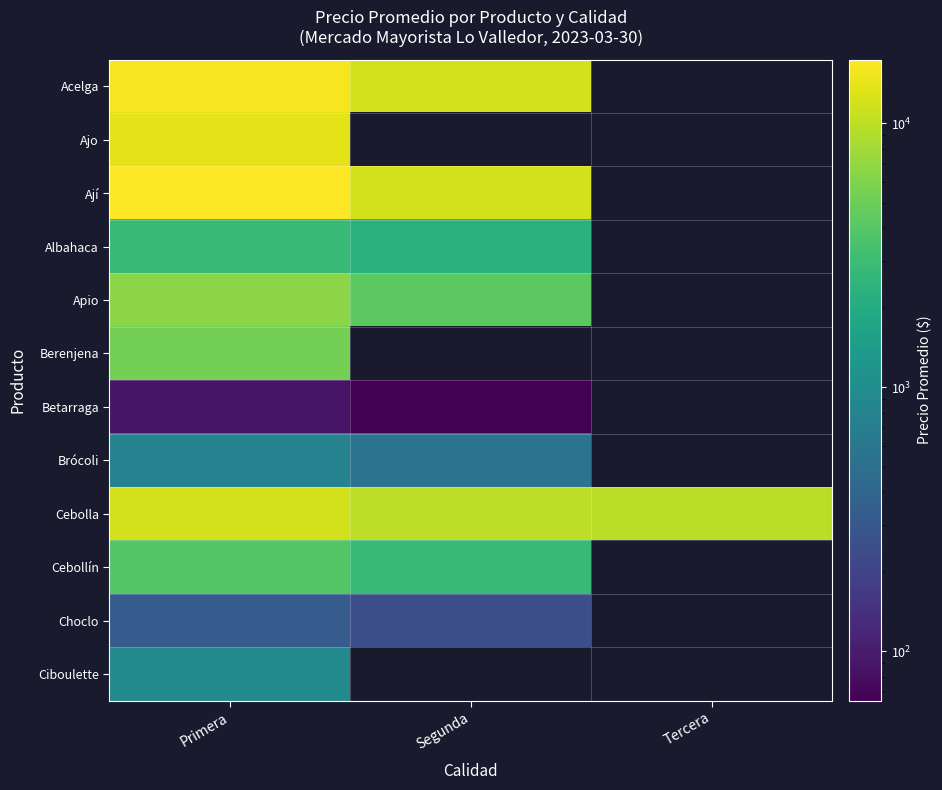

Rank the series by their maximum value, from highest to lowest.

Ají, Acelga, Ajo, Cebolla, Apio, Berenjena, Cebollín, Albahaca, Ciboulette, Brócoli, Choclo, Betarraga